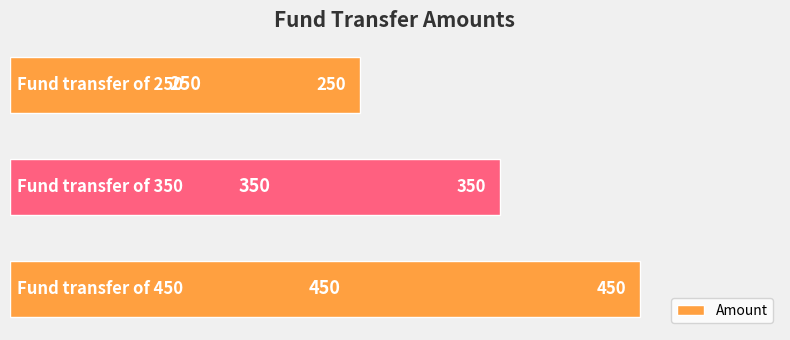

How many values are between 250 and 450?

3